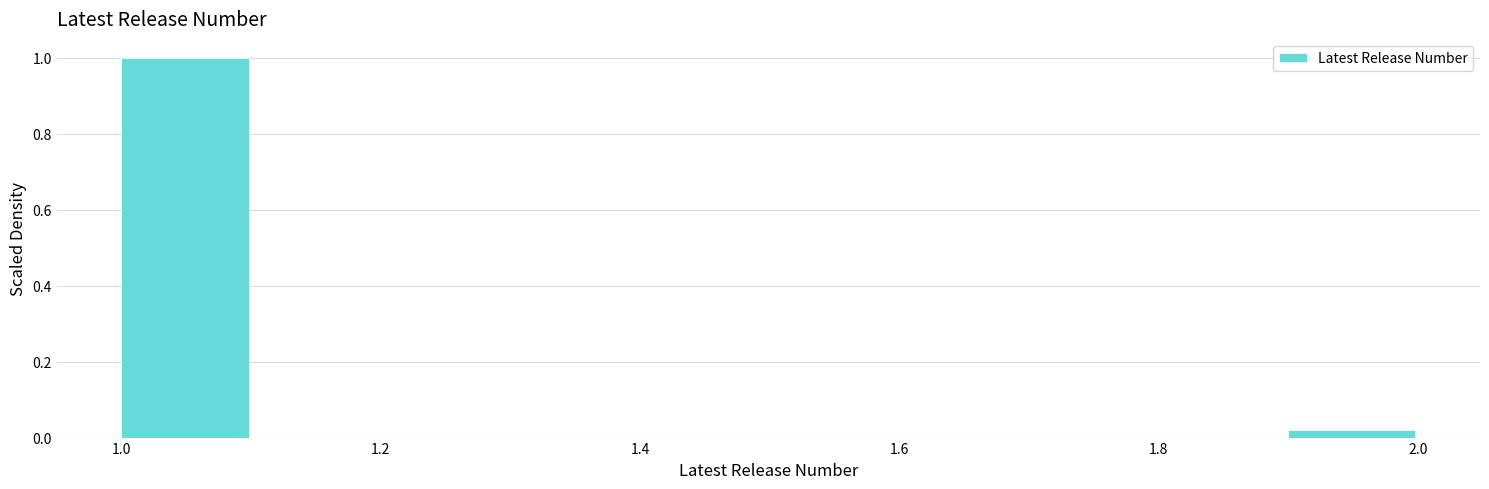

What is the height of the bar covering 1.9 to 2.0 on the x-axis? The values are not printed on the chart, so give them approximately, as read against the axis.

0.02